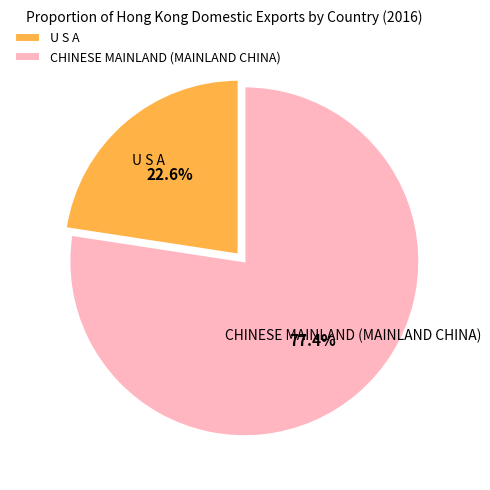

Is there any slice that represents more than half of the pie?

Yes